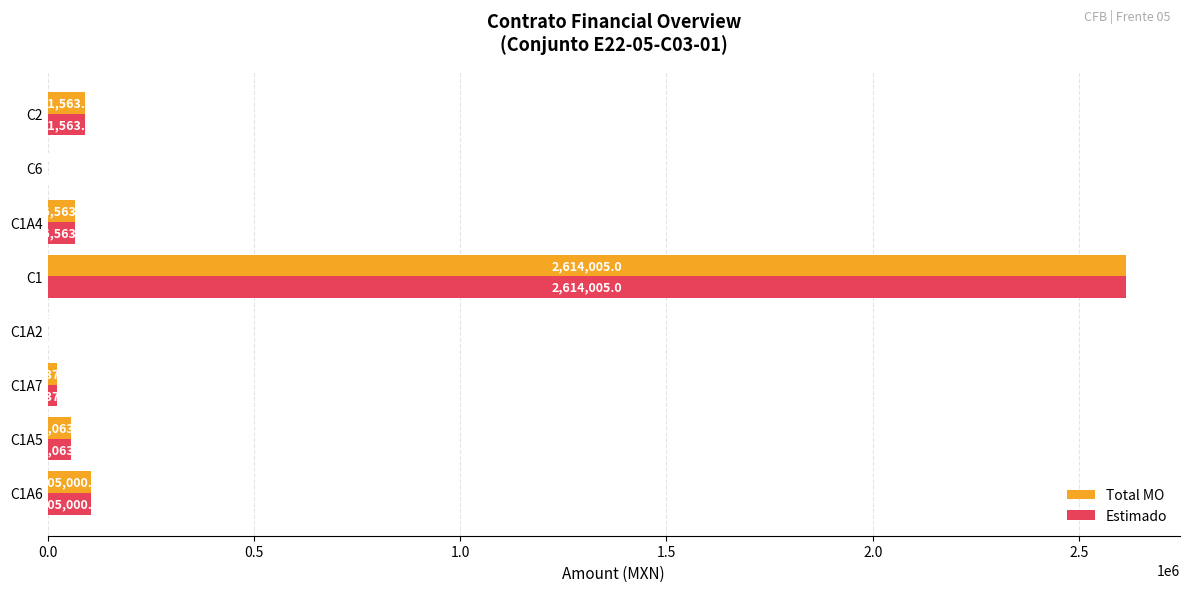

What is the sum of all Total MO values?

2960569.3